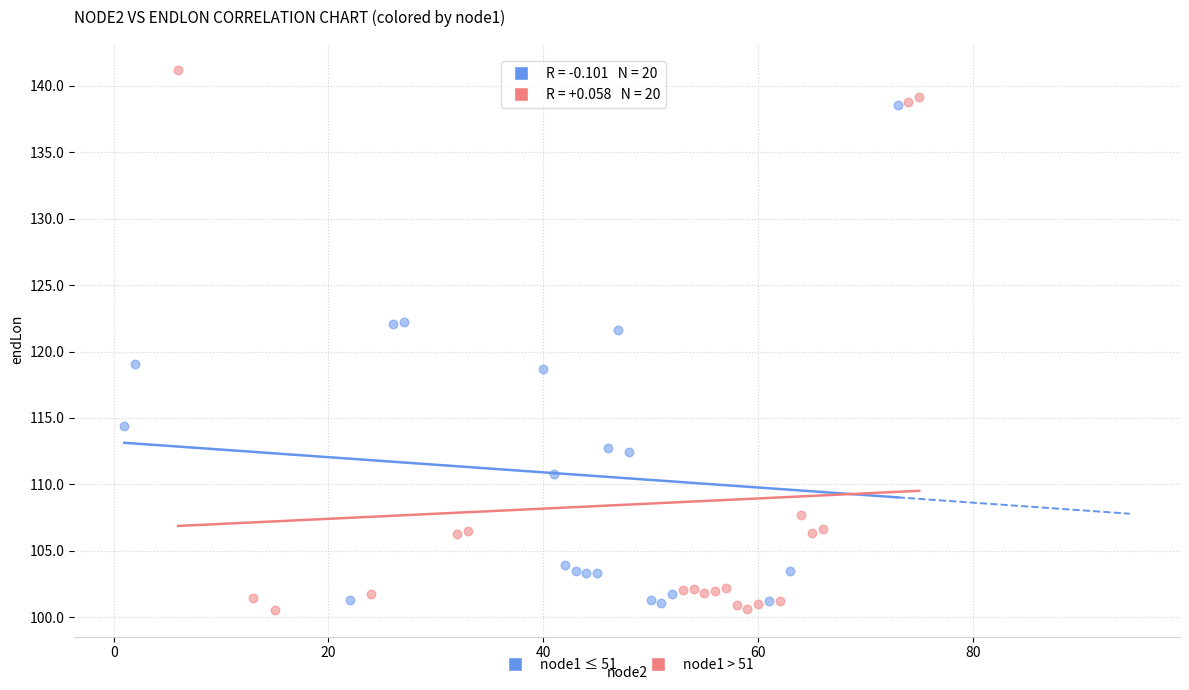

Which series has the largest Y range (max minus min)?

node1 > 51